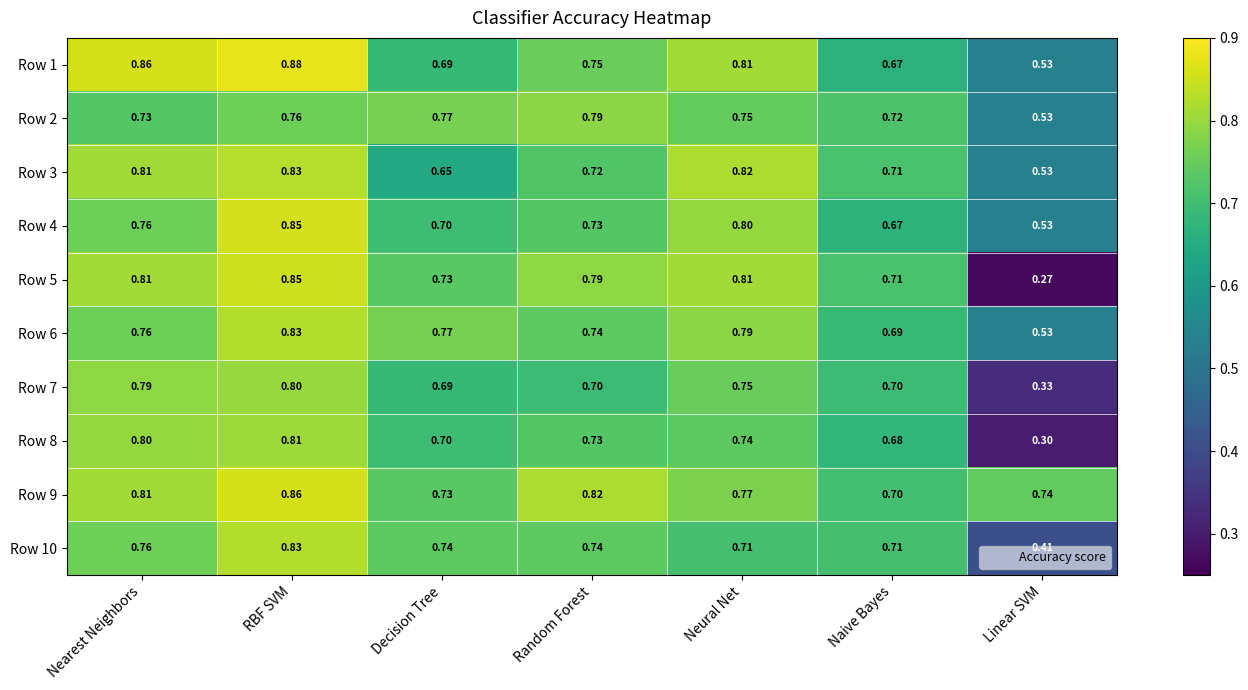

List the labels in order of Row 1 value, largest first.

RBF SVM, Nearest Neighbors, Neural Net, Random Forest, Decision Tree, Naive Bayes, Linear SVM